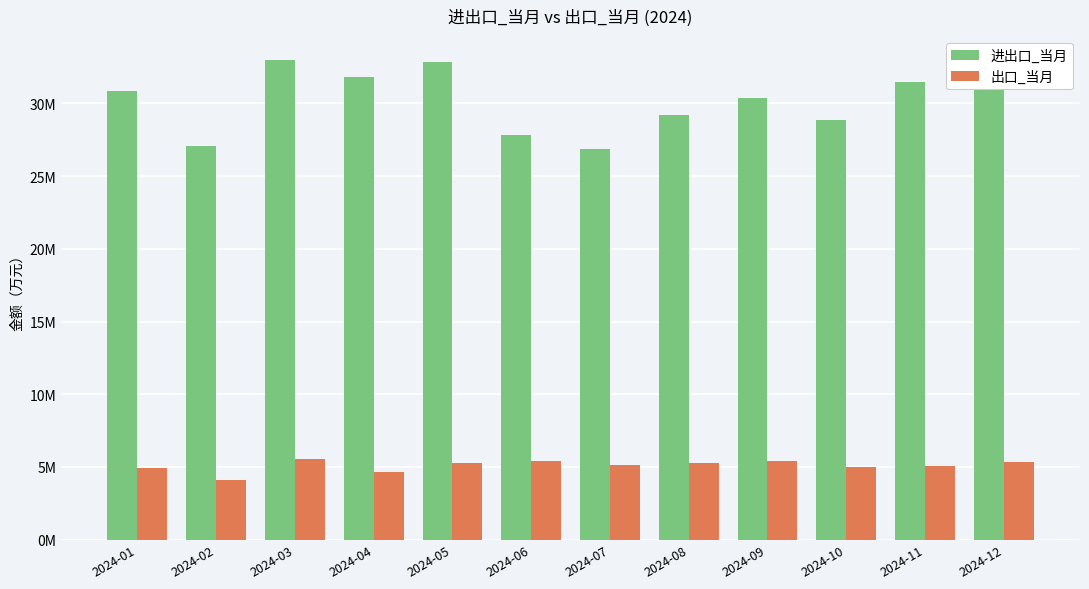

What are all the series names shown in the legend?

进出口_当月, 出口_当月